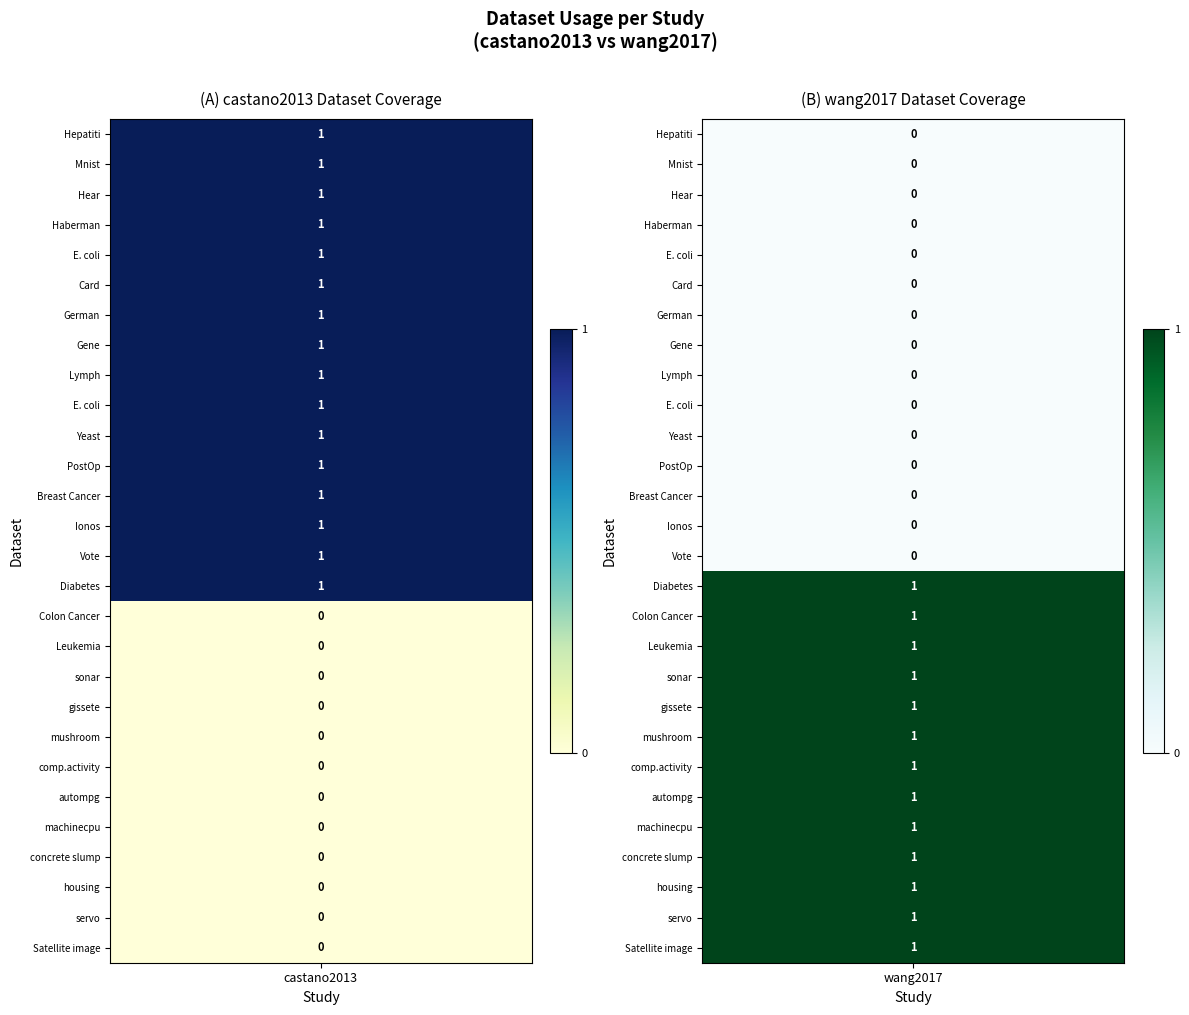

Rank the series by their maximum value, from lowest to highest.

castano2013, wang2017